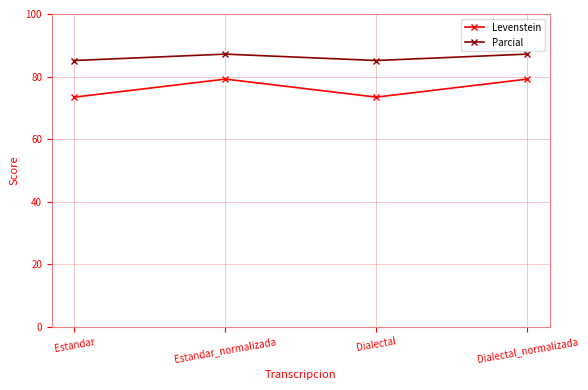

Which series has the widest spread of values?

Levenstein